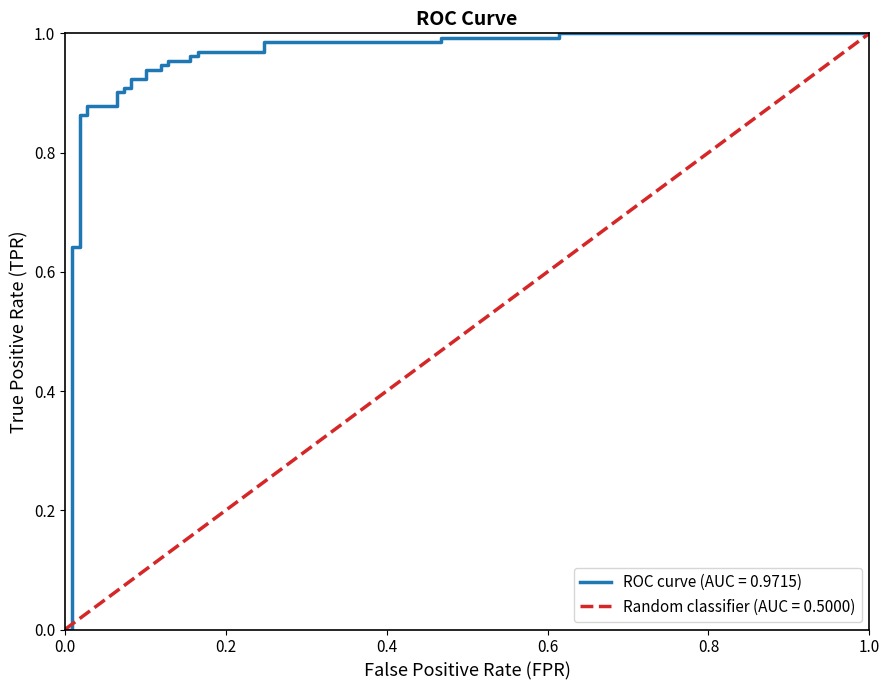

Count the number of data series in this chart.

1